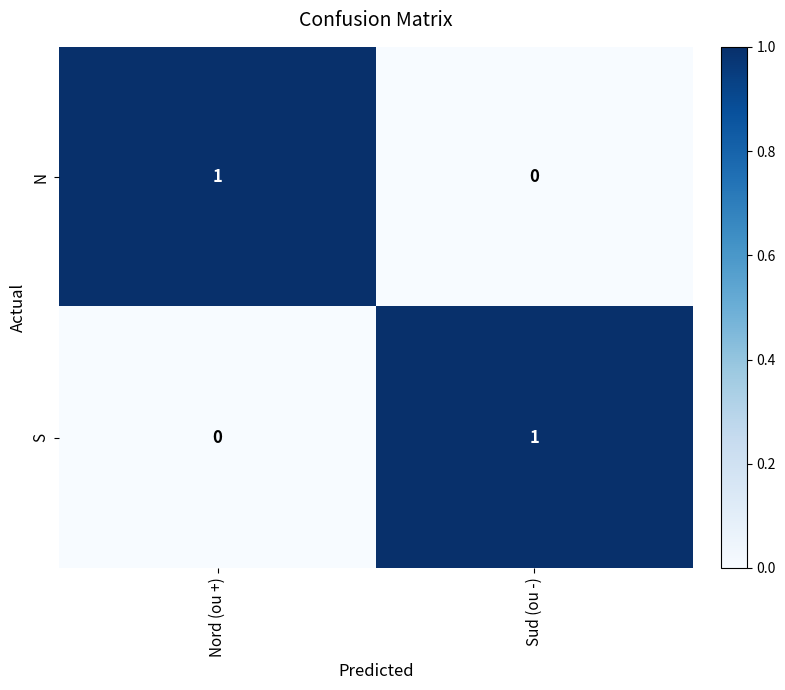

At Sud (ou -), list the series in order from largest to smallest.

S, N